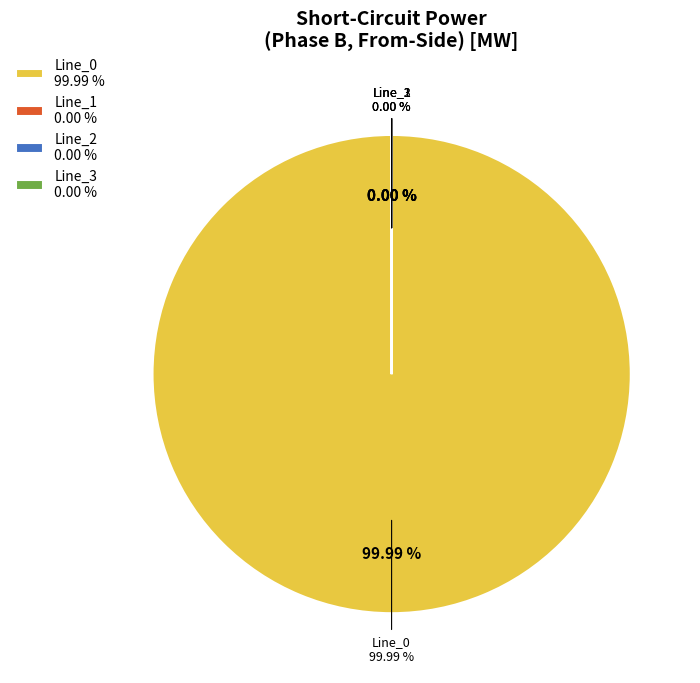

To the nearest percent, what portion does Line_0 represent?

100%